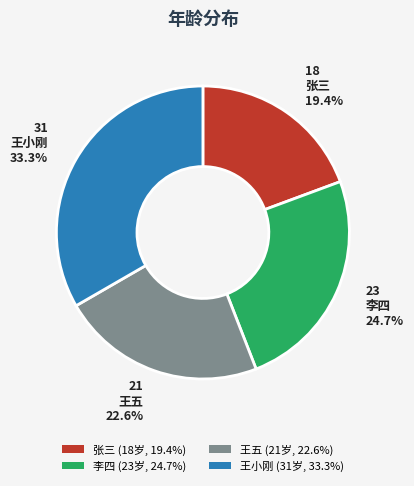

To the nearest percent, what is the difference between the largest and smallest slice percentages?

14%